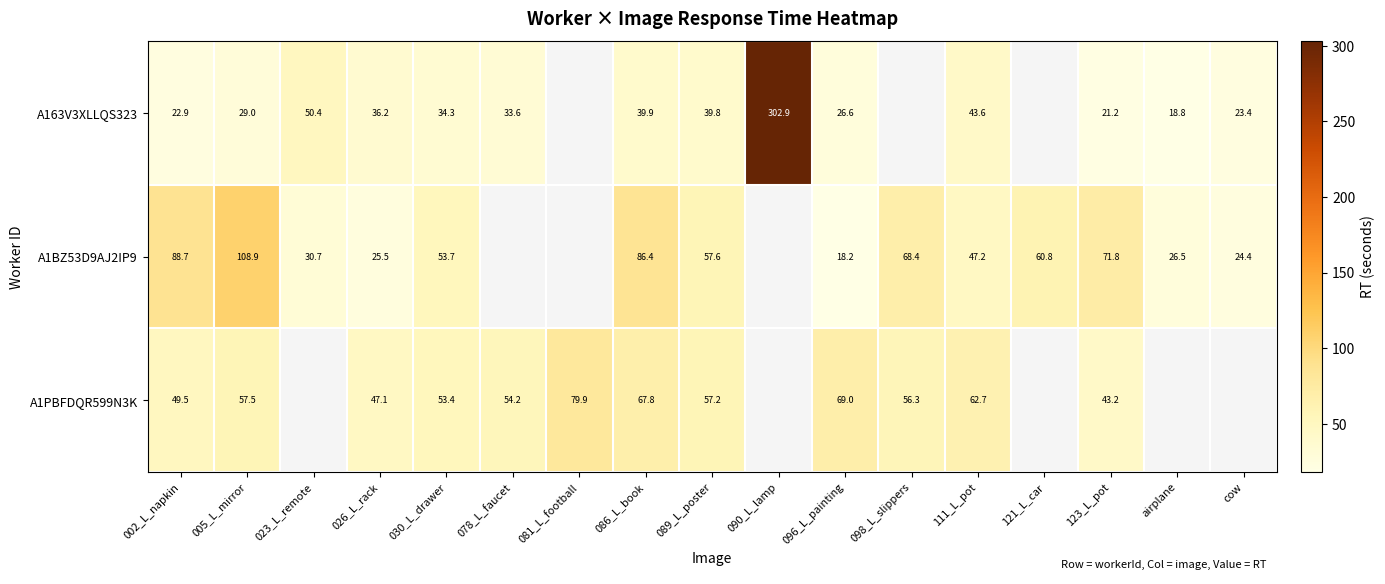

What is the minimum value shown in the chart?

18.2